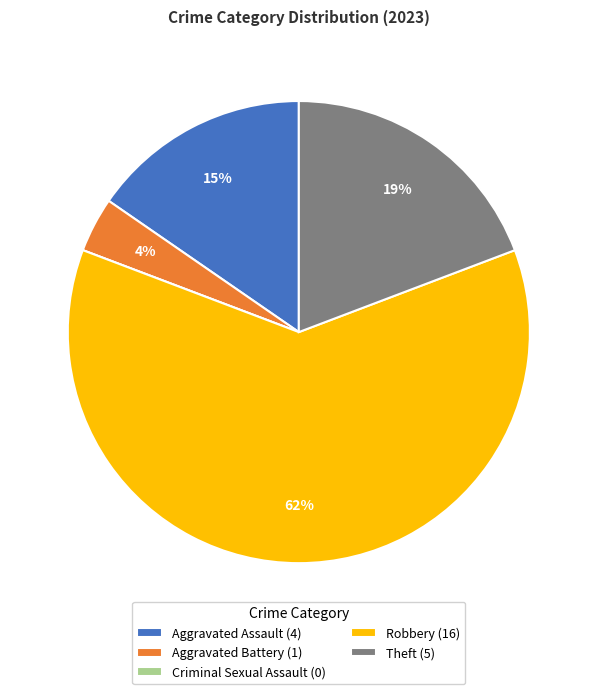

True or false: Theft (5) accounts for 28% of the total.

False